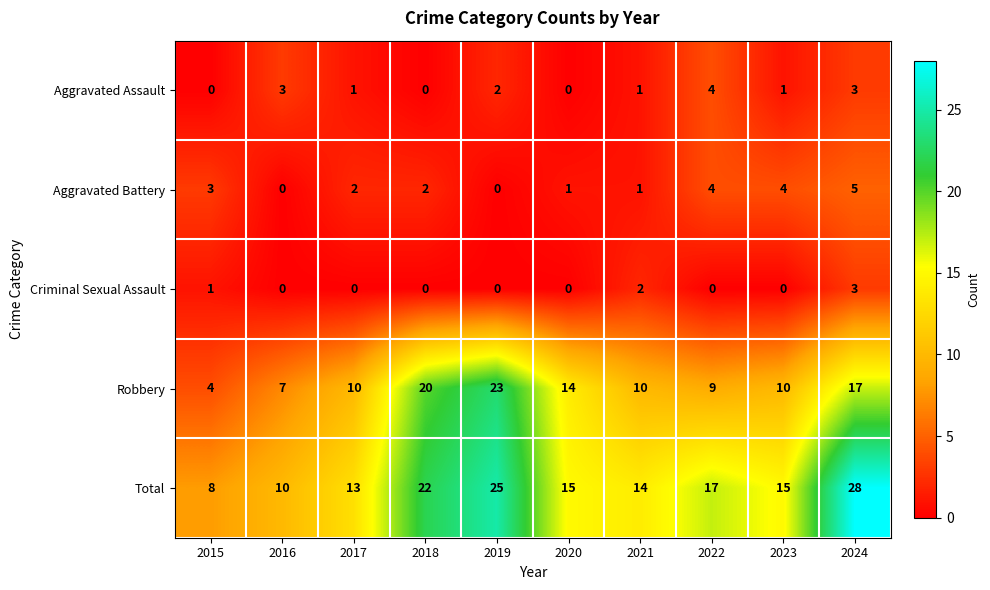

What is the maximum value shown in the chart?

28